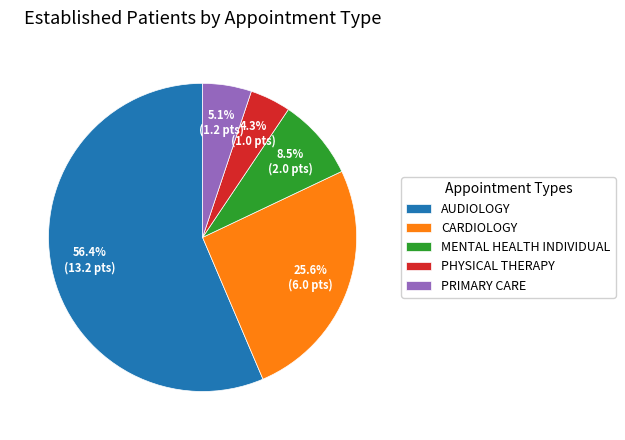

How much of the chart is everything except PHYSICAL THERAPY?

95.7%